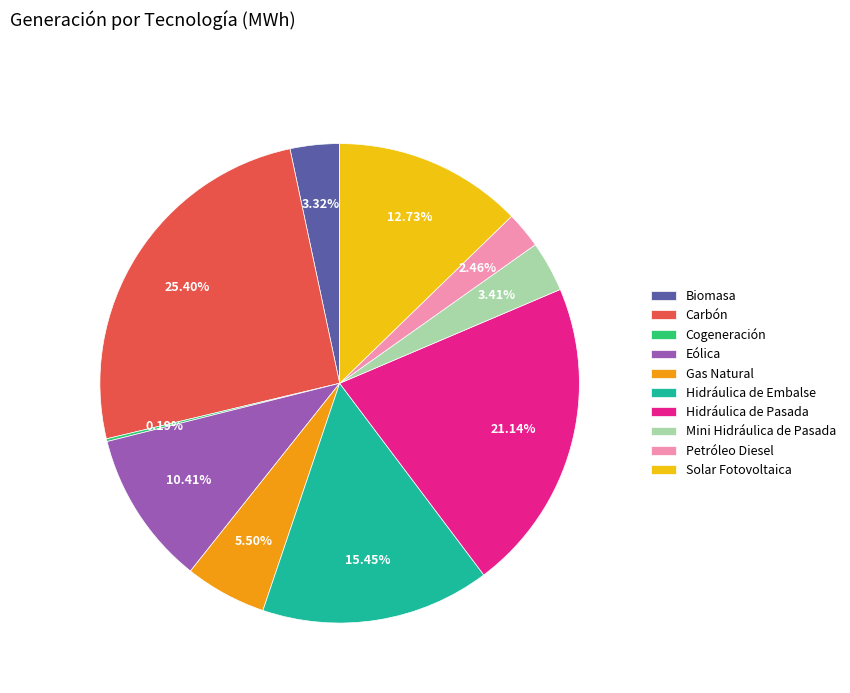

What percentage is the Hidráulica de Embalse slice, to the nearest percent?

15%